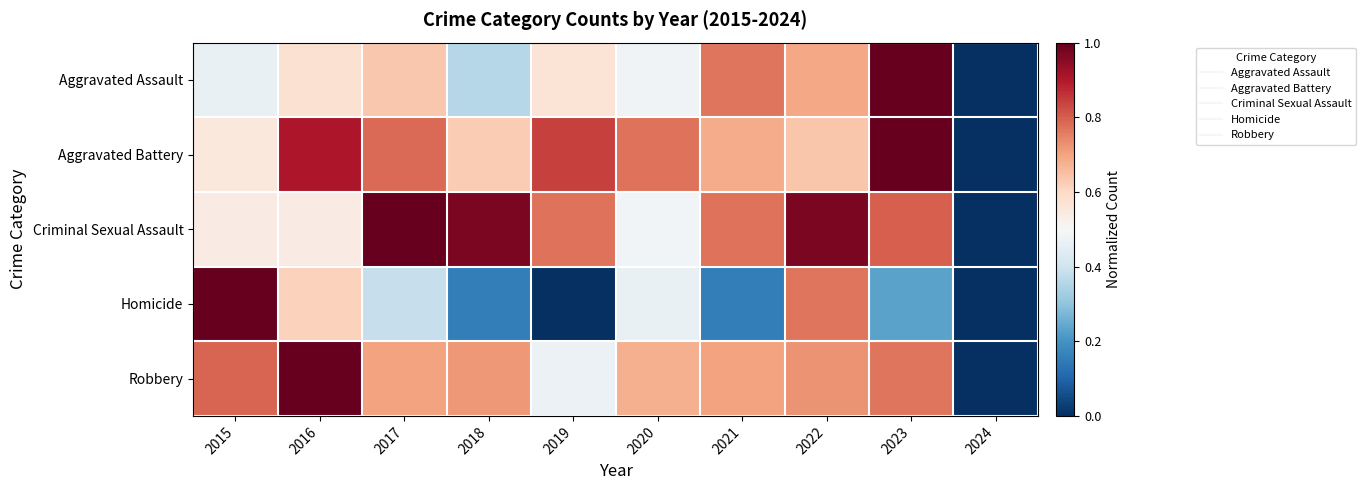

What is the total value across all series at 2018?

2.8